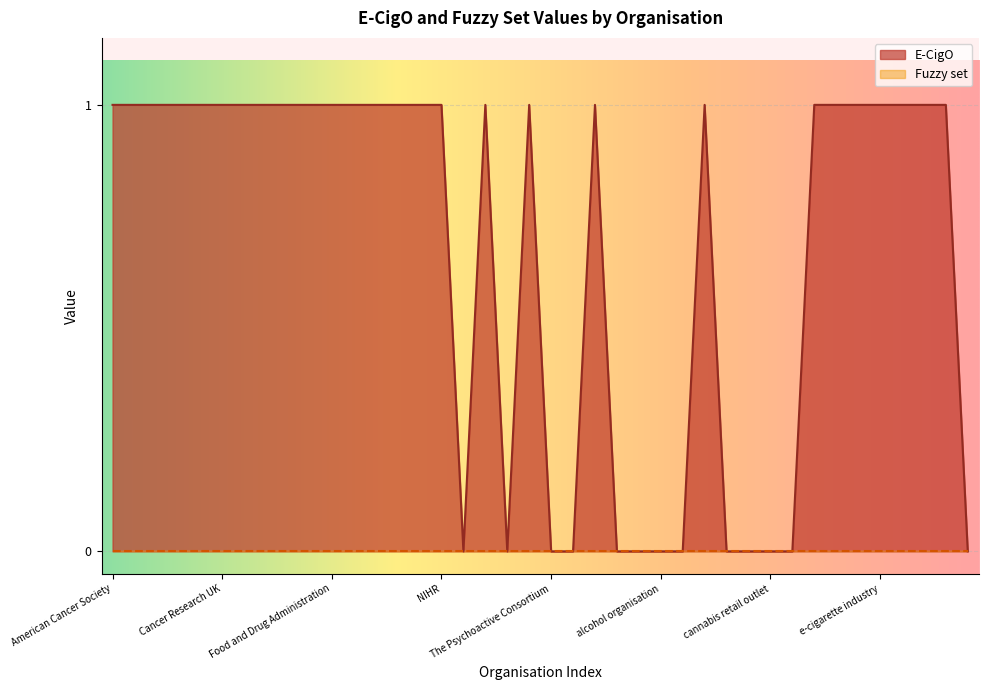

At which category does the chart reach its peak across all series?

American Cancer Society